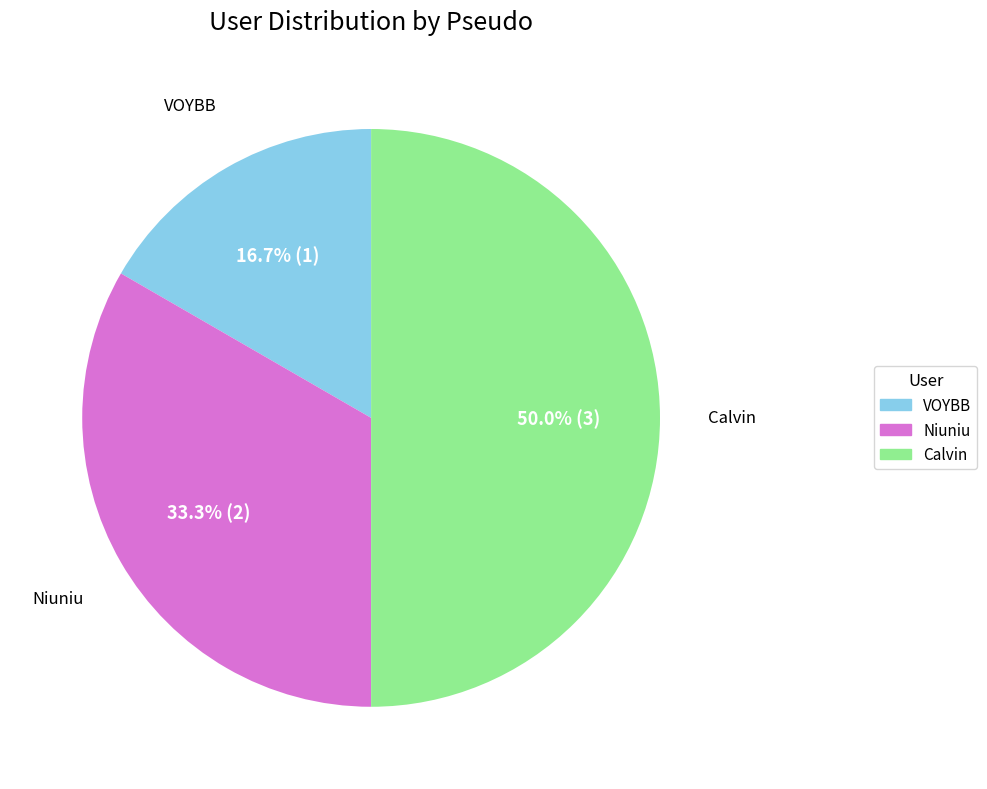

Between Calvin and Niuniu, which is larger?

Calvin